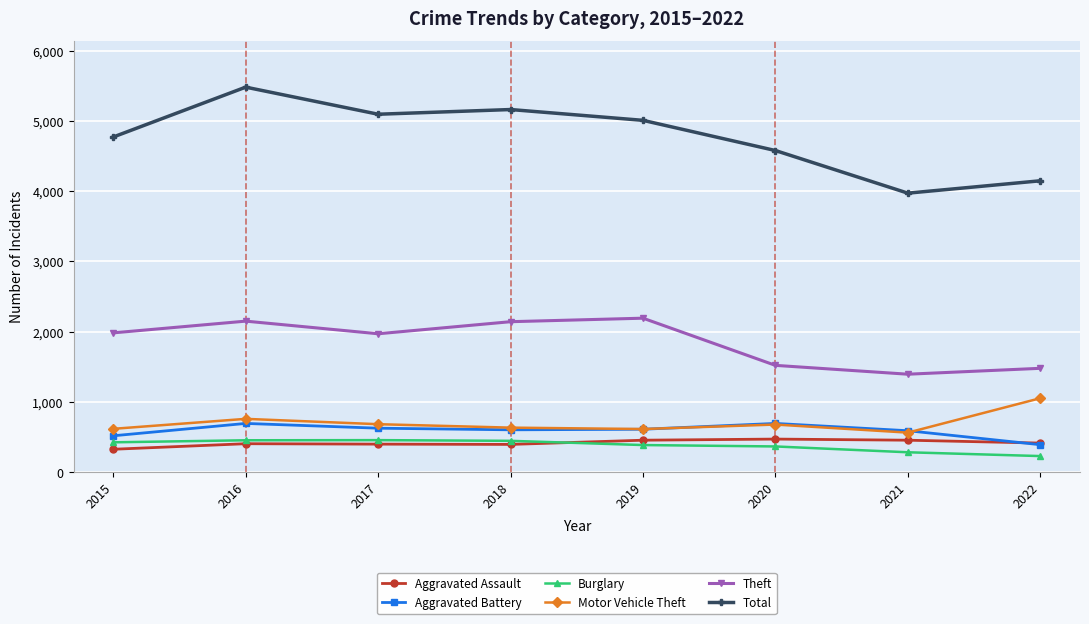

Which series has the largest range (max minus min)?

Total